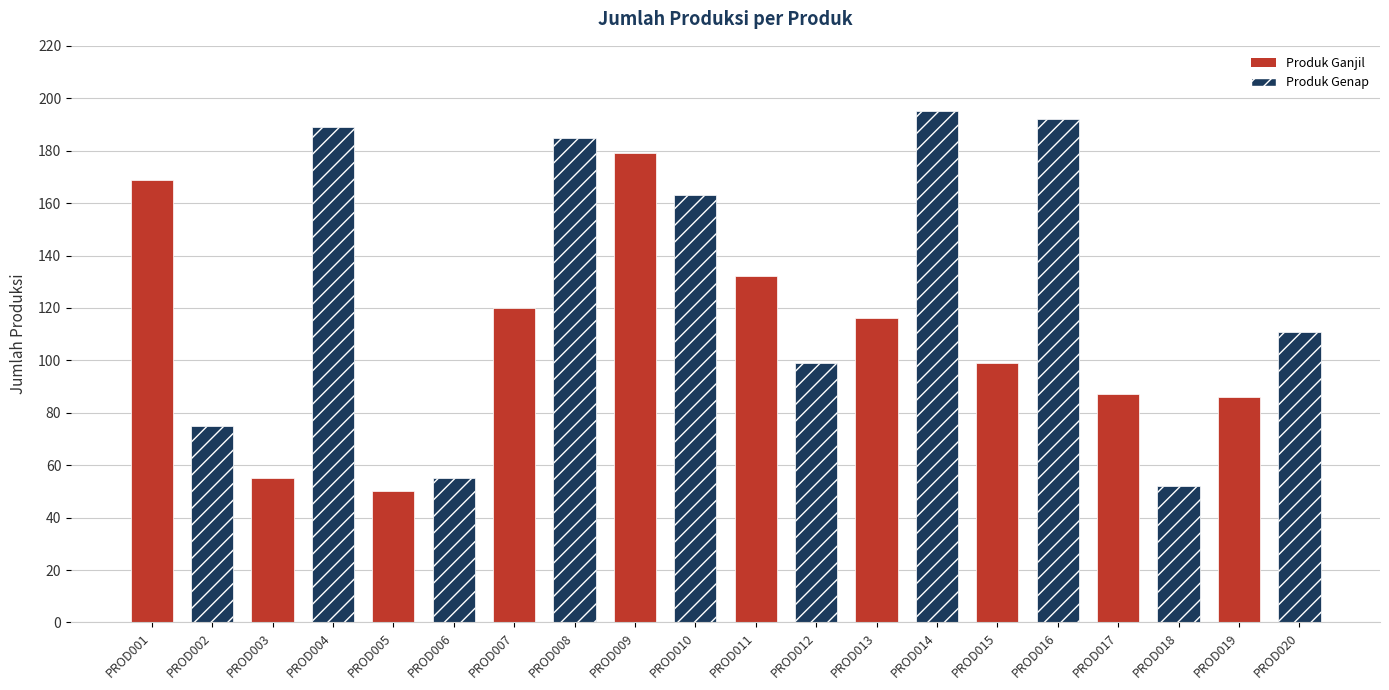

What is the difference between the values at PROD008 and PROD012?

86